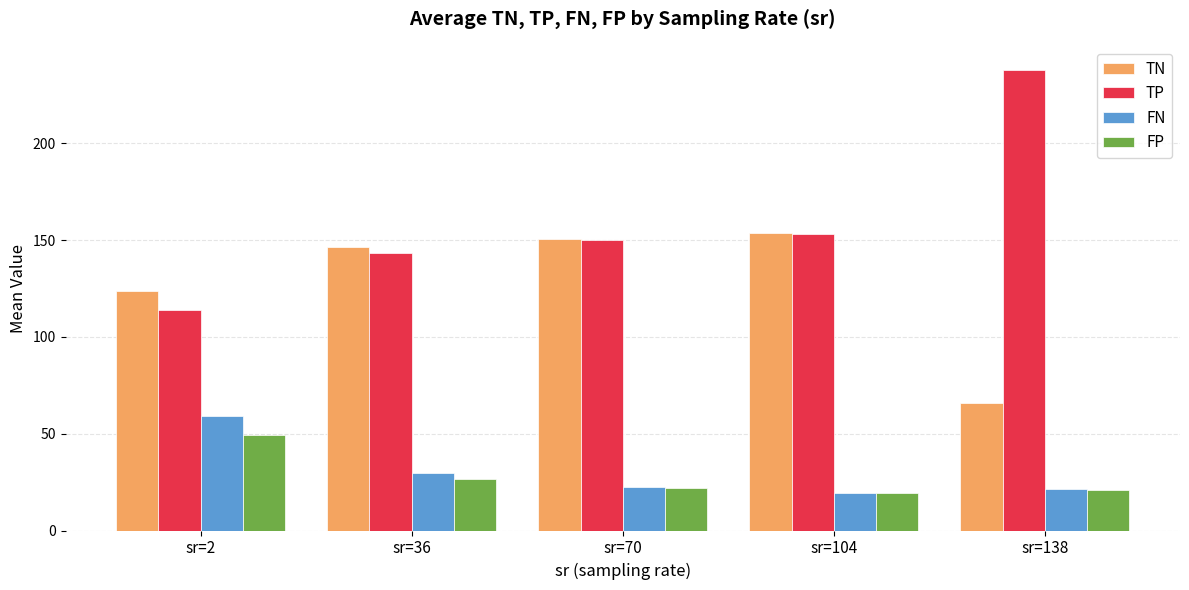

Which series has the largest total across all categories?

TP